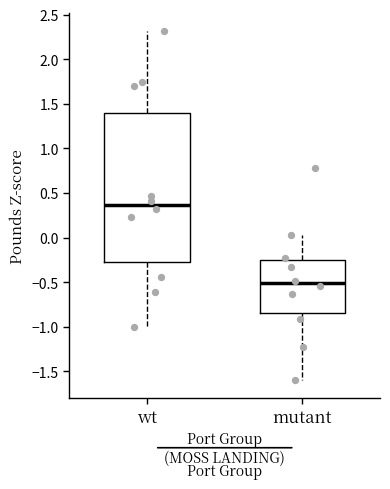

Which box is the tallest, from its lower edge to its upper edge?

wt